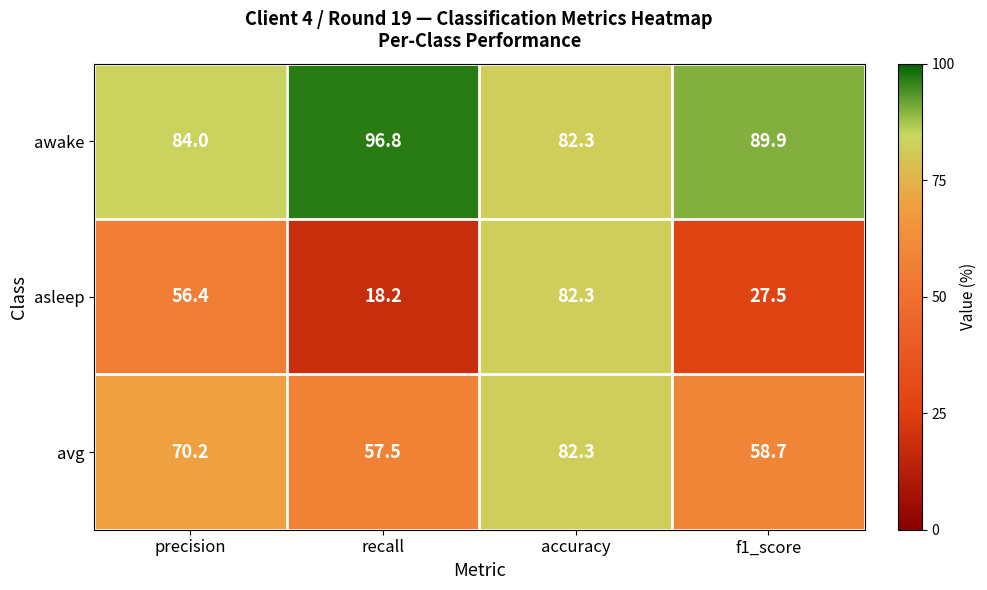

True or false: awake has a value of 34.4 at precision.

False